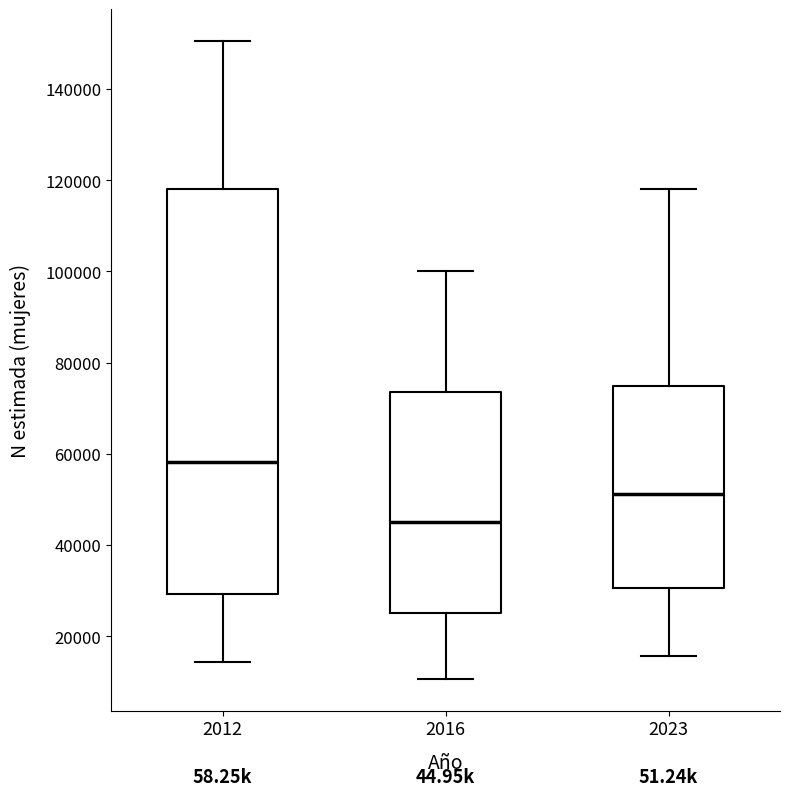

Reading left to right, transcribe this box plot: for each box, give where its median line is, the range the box spans, and where its two whiskers end, as read against the y-axis. The values are not printed on the chart, so give them approximately, as read against the axis.

2012: median 58000, box 30000 to 118000, whiskers 14000 to 150000
2016: median 44000, box 26000 to 74000, whiskers 10000 to 100000
2023: median 52000, box 30000 to 74000, whiskers 16000 to 118000